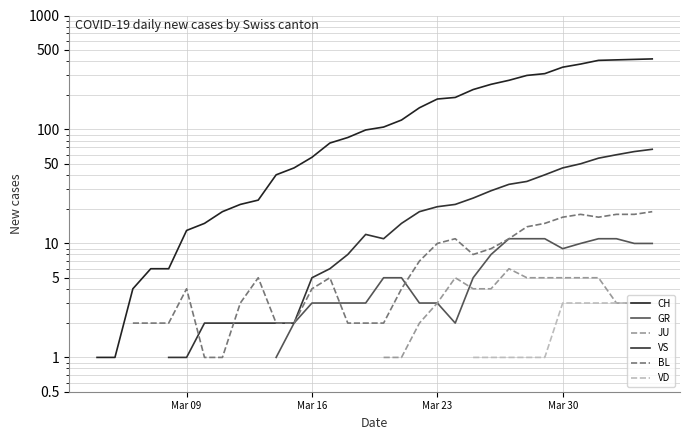

What are all the series names shown in the legend?

CH, GR, JU, VS, BL, VD